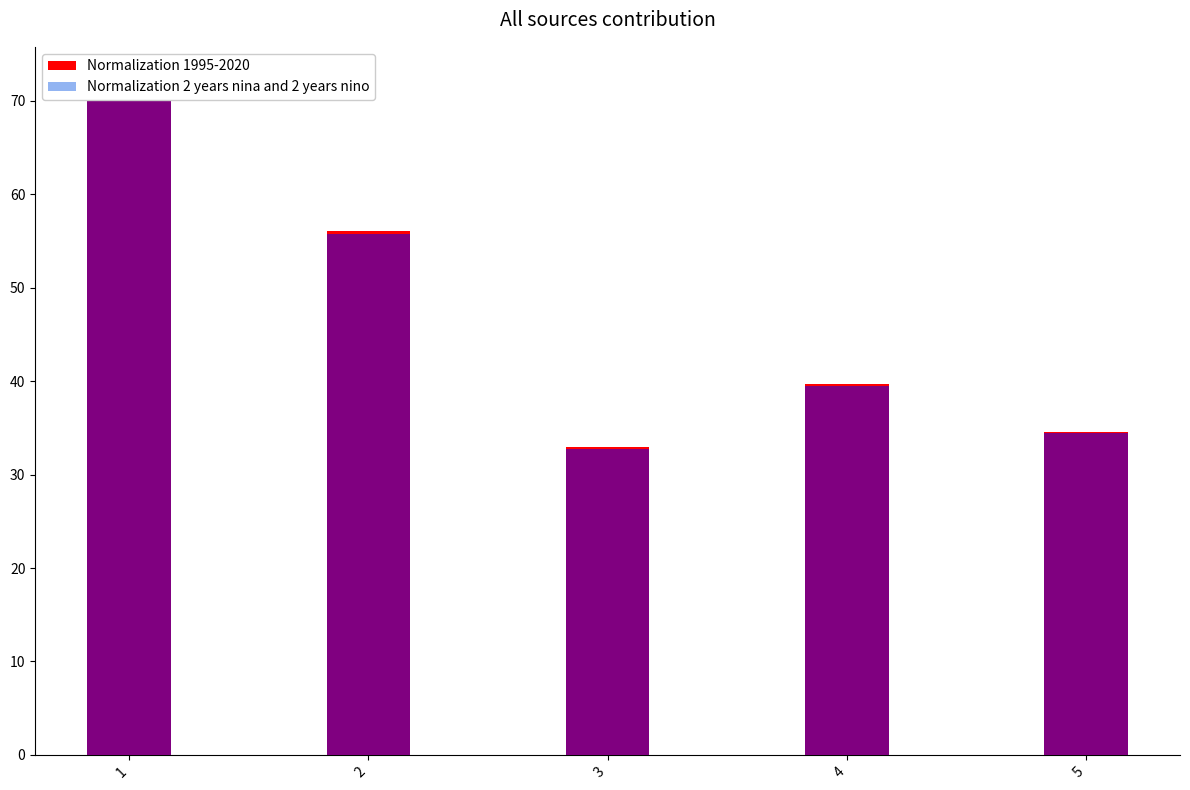

What is the total value across all series at 4?

79.3